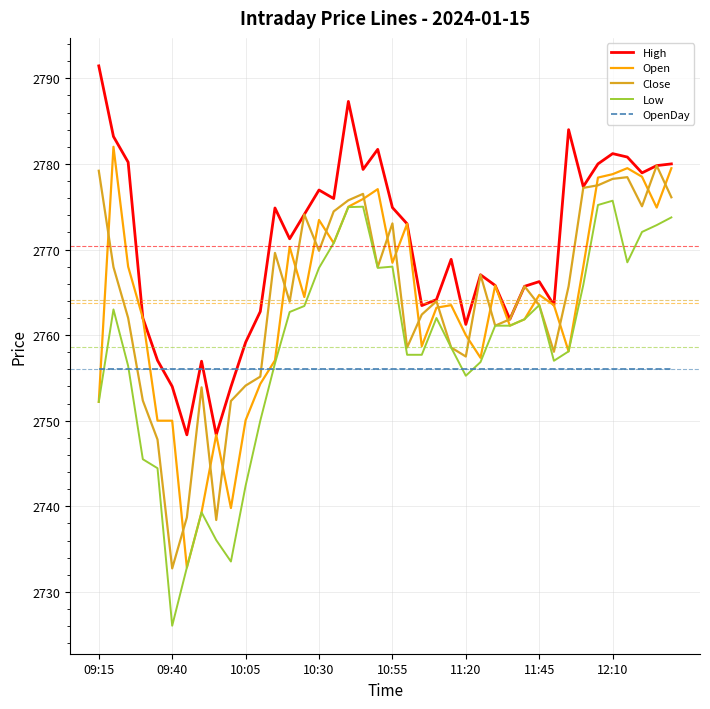

Does the chart have visible grid lines?

Yes